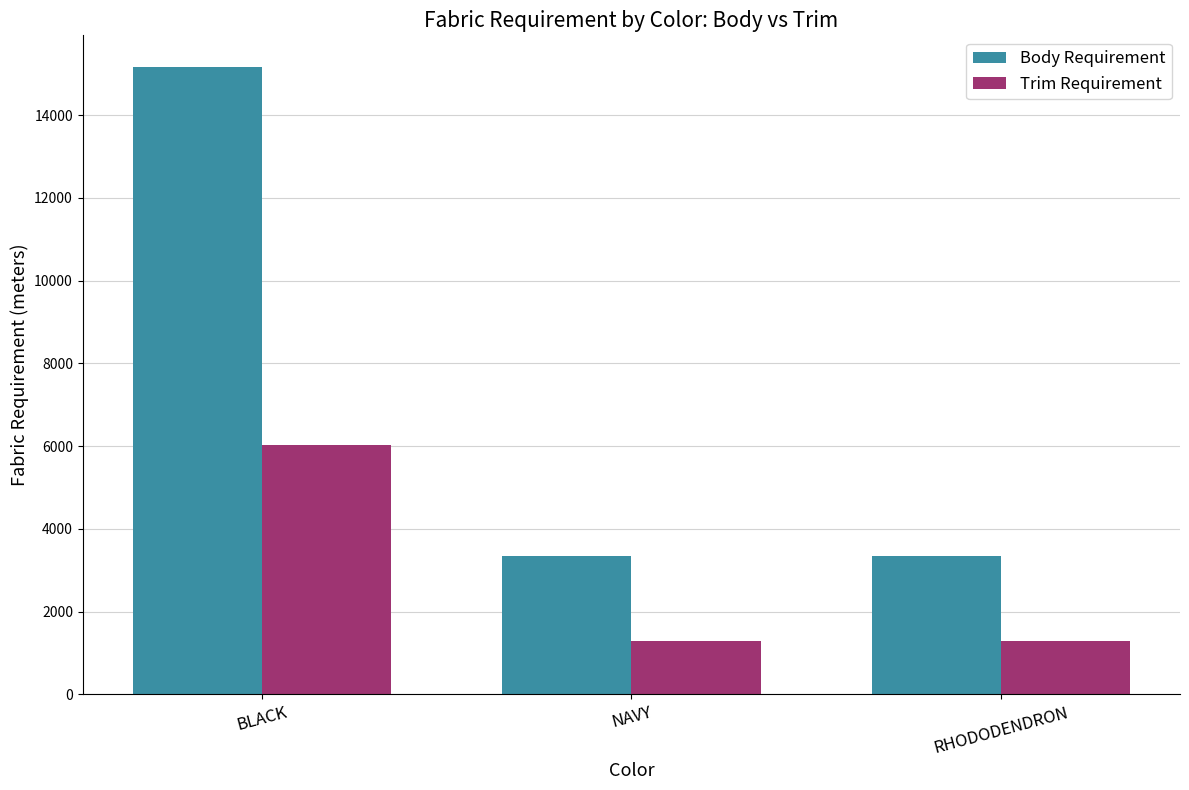

What is the value of the Body Requirement bar at the 2nd from the left?

3351.0